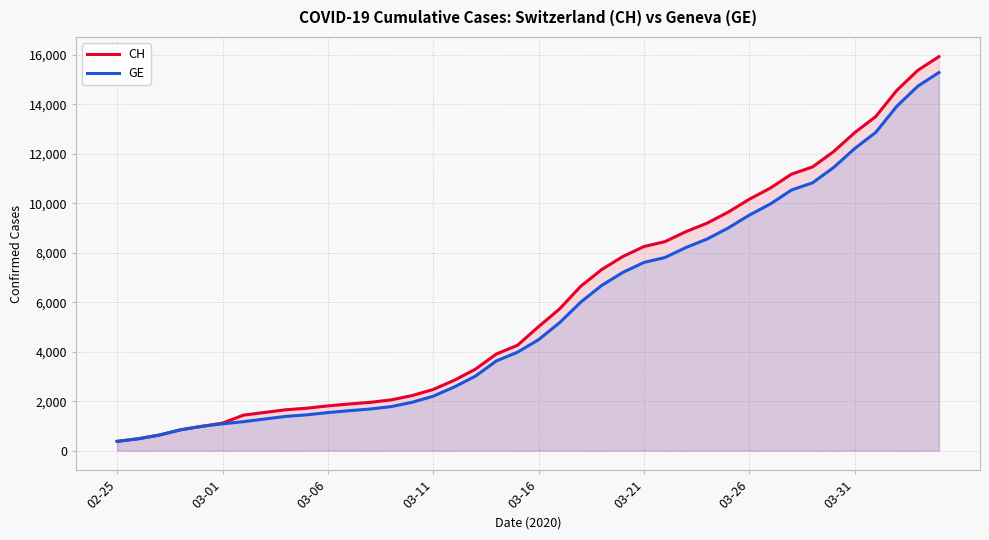

Which series has the widest spread of values?

CH